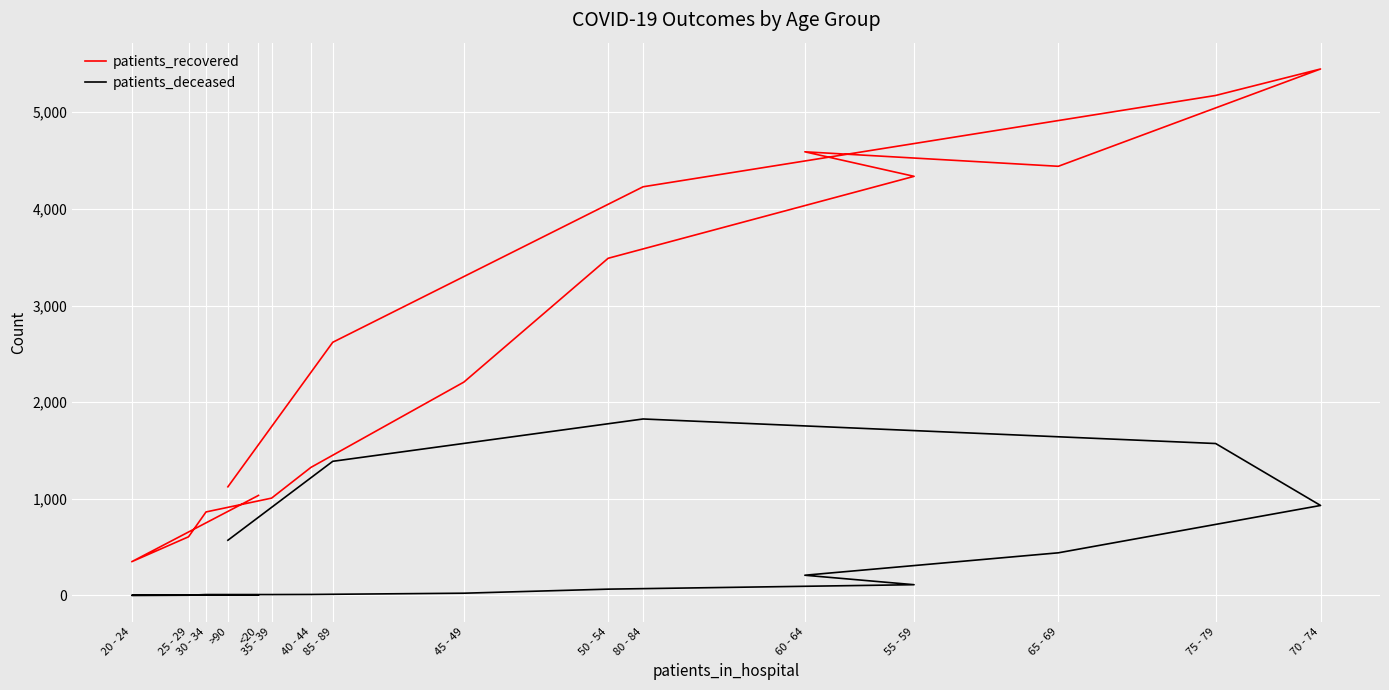

True or false: patients_deceased and patients_recovered cross at least once.

False